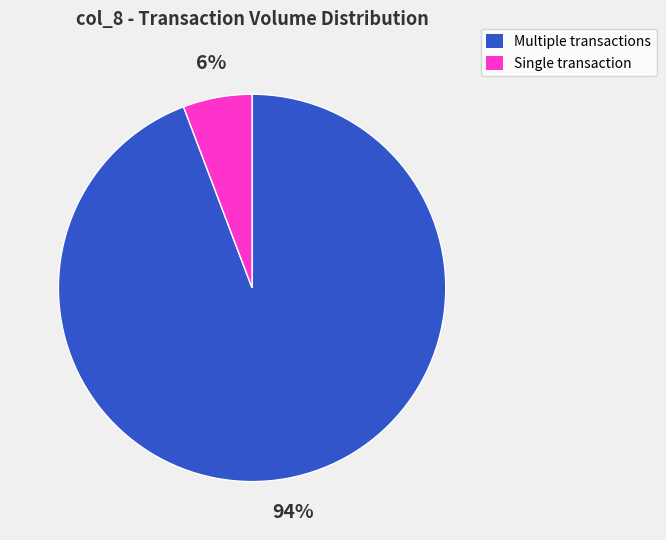

True or false: Single transaction accounts for 6% of the total.

True